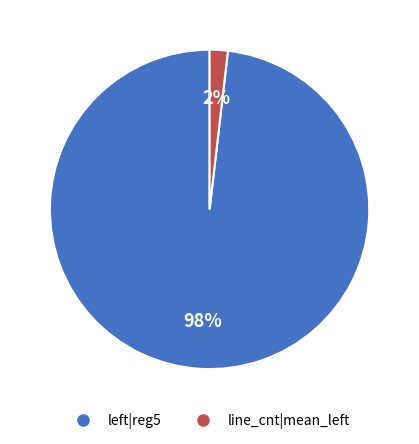

What is the smallest slice in the pie chart?

line_cnt|mean_left